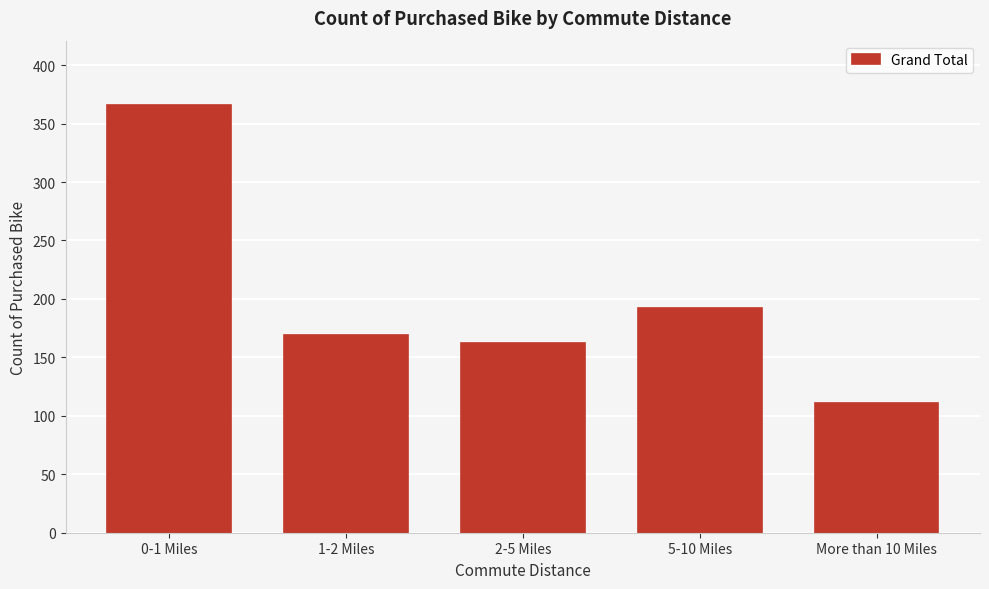

Reading right to left, what are all the values shown in this chart?

More than 10 Miles=111	5-10 Miles=192	2-5 Miles=162	1-2 Miles=169	0-1 Miles=366